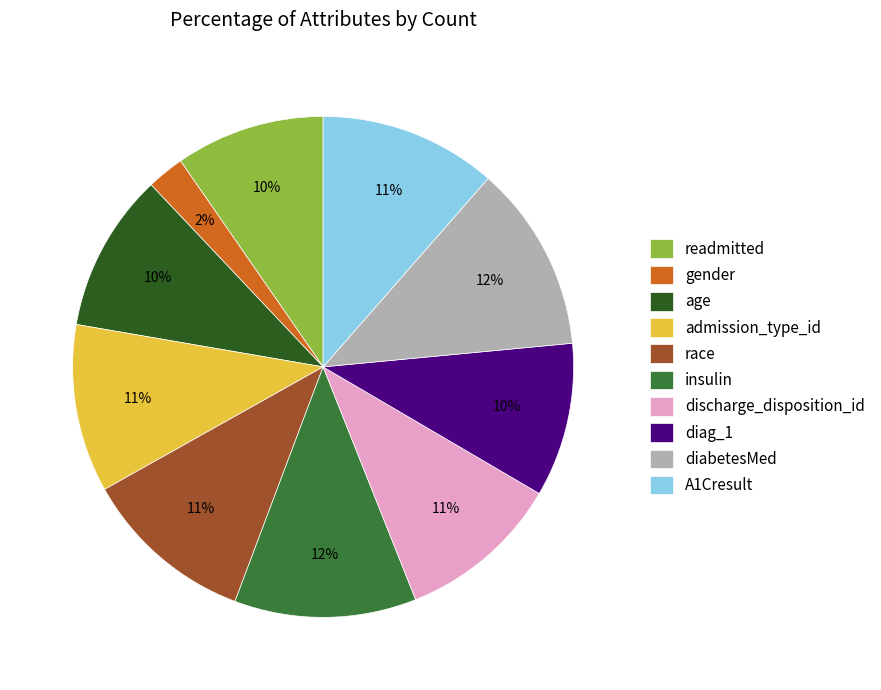

To the nearest percent, what is the average slice percentage?

10%